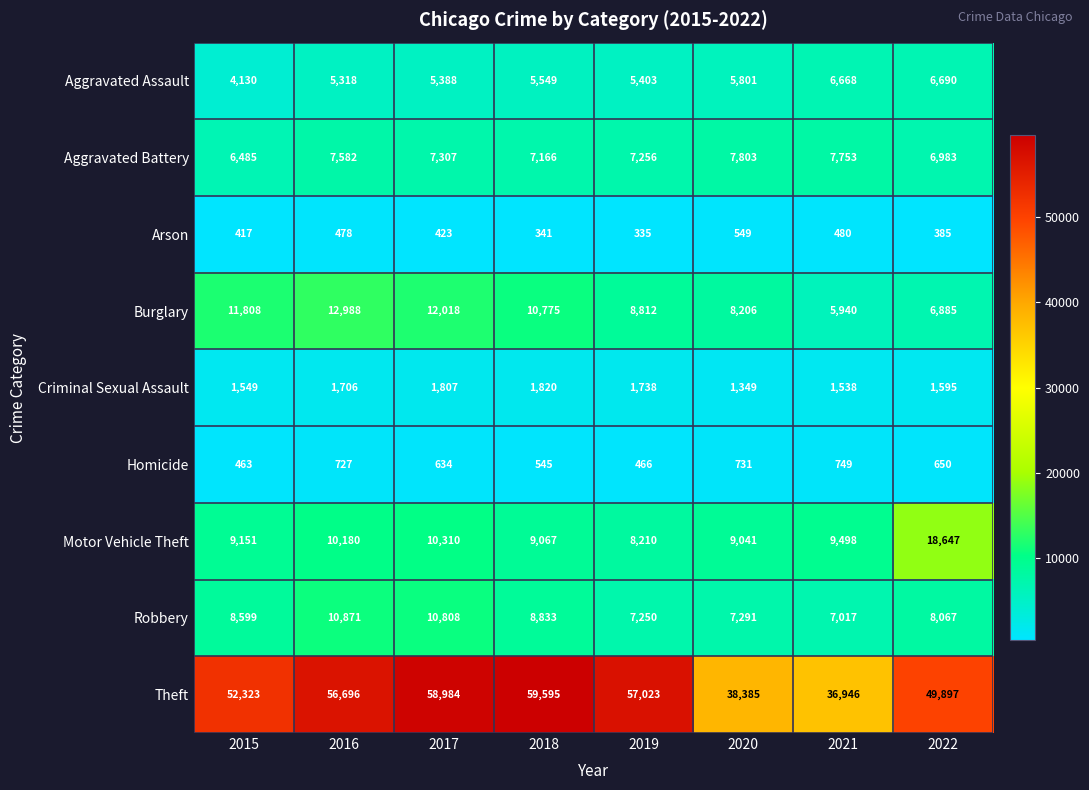

At which category is the sum across all series the highest?

2017